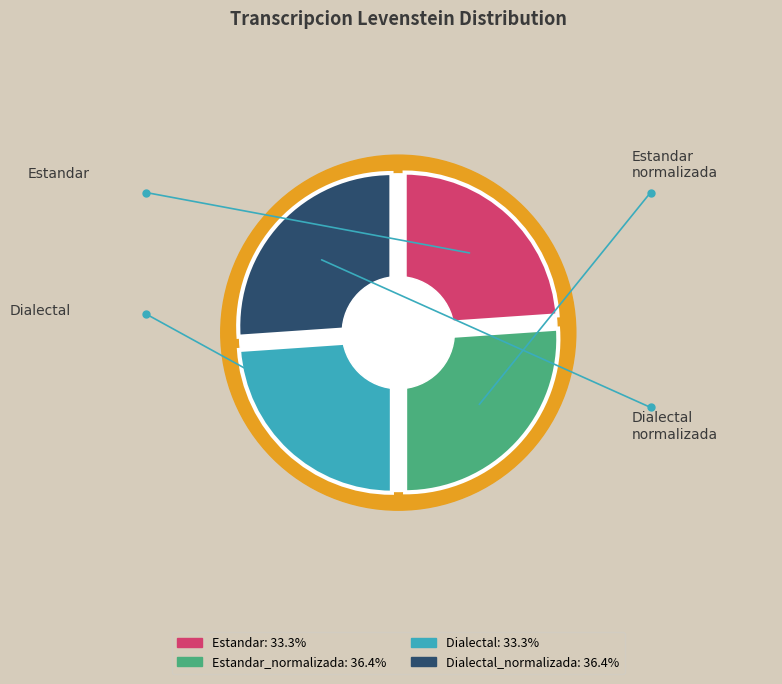

Which slice is the largest?

Estandar_normalizada